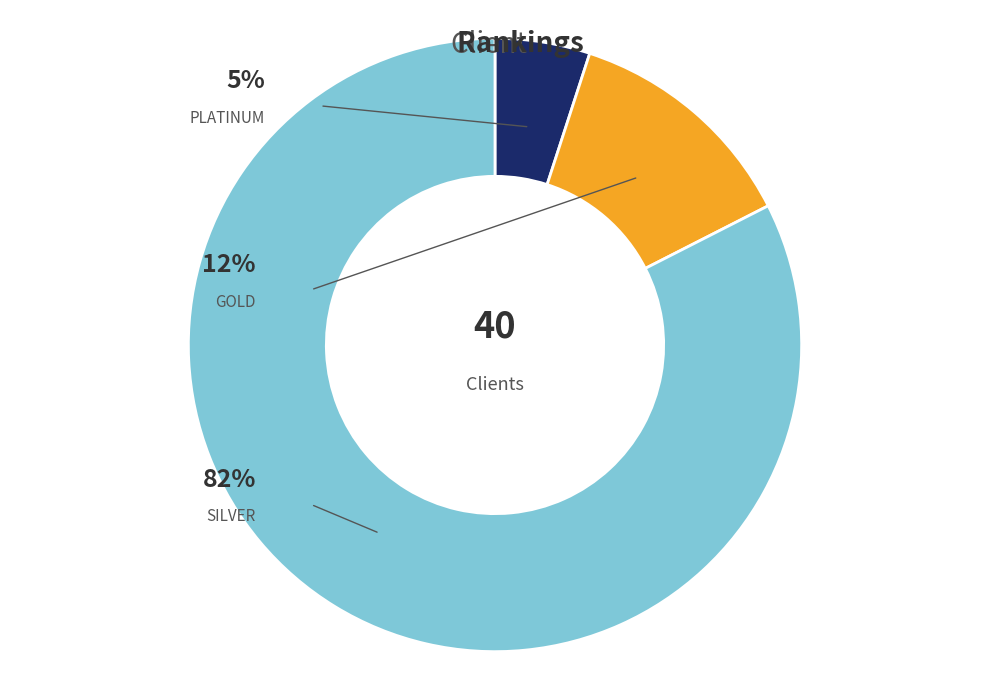

Is it true that PLATINUM is 5% of the pie?

True